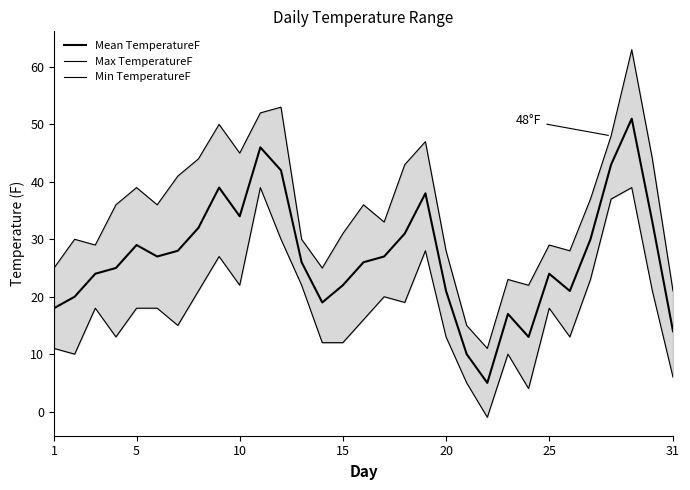

What is the difference between the second highest and minimum values in the Max TemperatureF series?

42